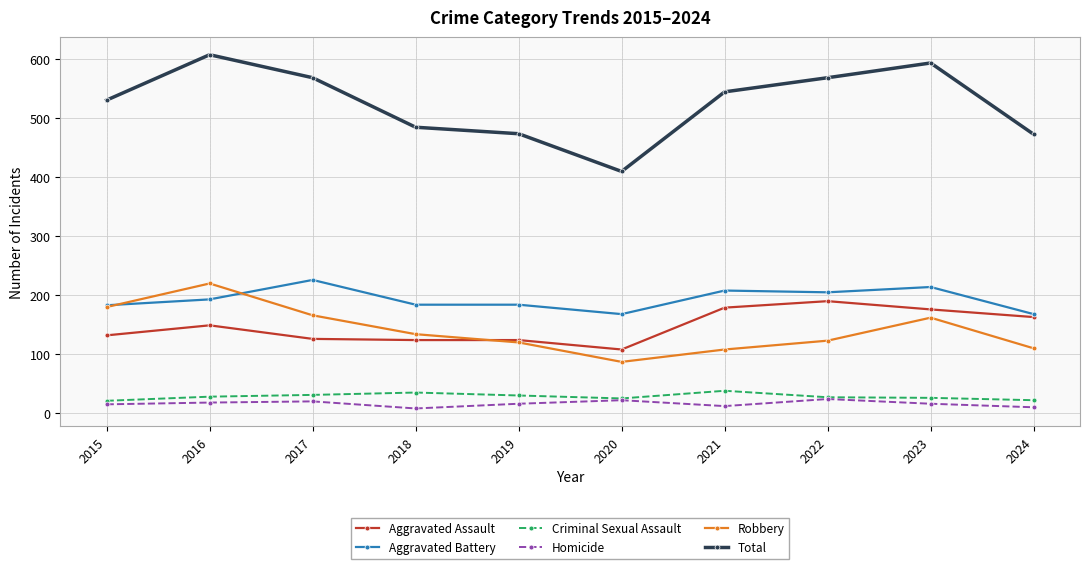

True or false: Total has more than 2 points higher than both neighbors.

False